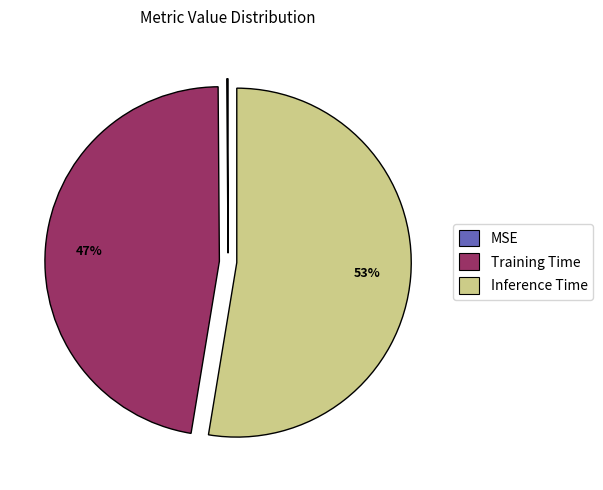

Which slice is the largest?

Inference Time